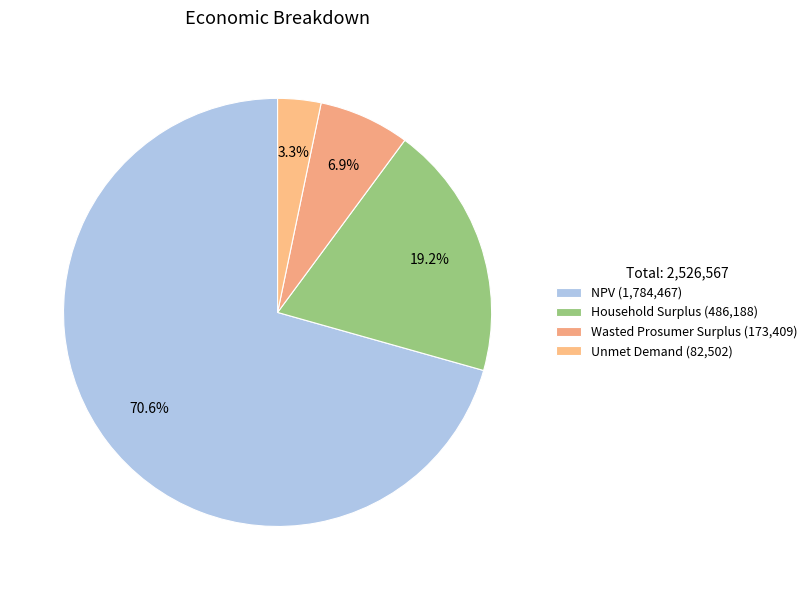

What percentage is the NPV slice, to the nearest percent?

71%